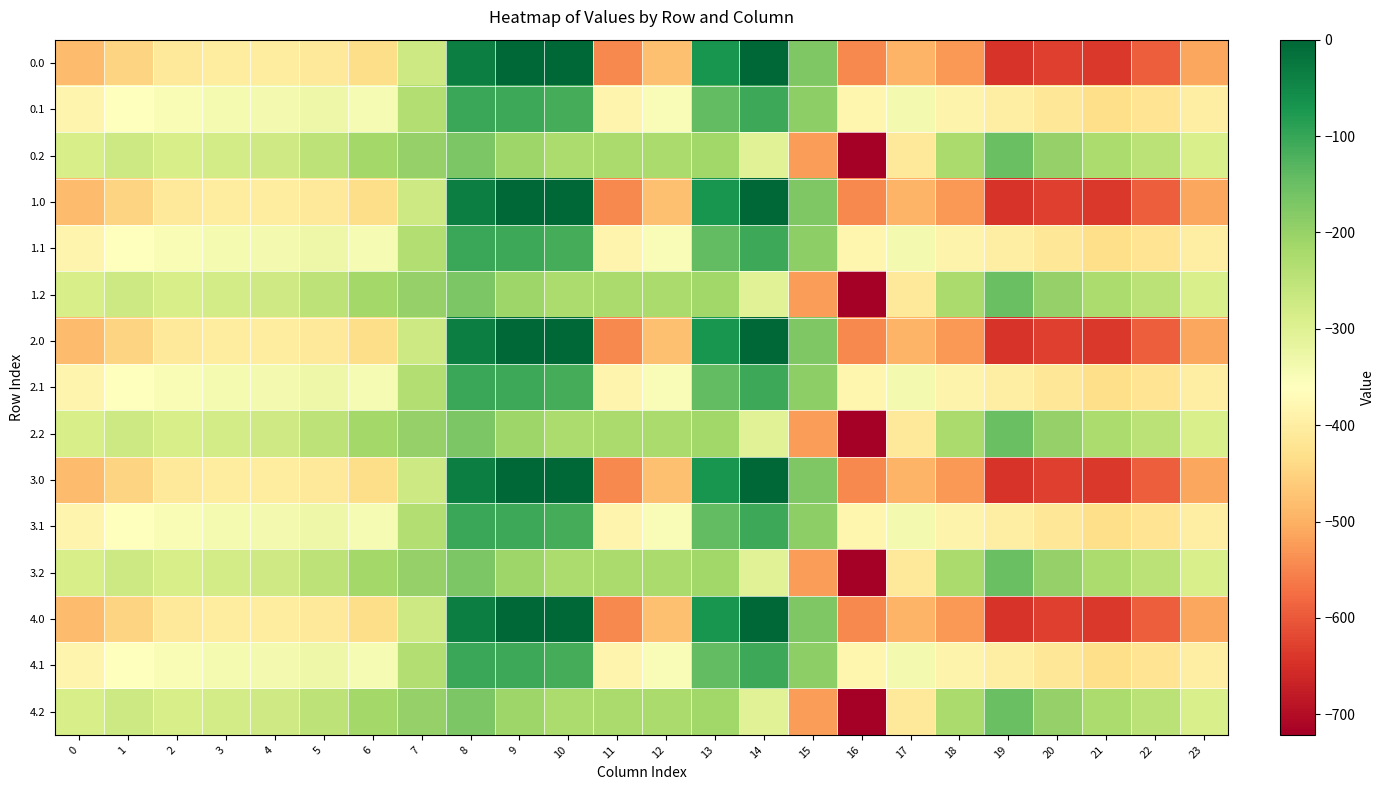

At 10, list the series in order from largest to smallest.

0.0, 1.0, 2.0, 3.0, 4.0, 0.1, 1.1, 2.1, 3.1, 4.1, 0.2, 1.2, 2.2, 3.2, 4.2